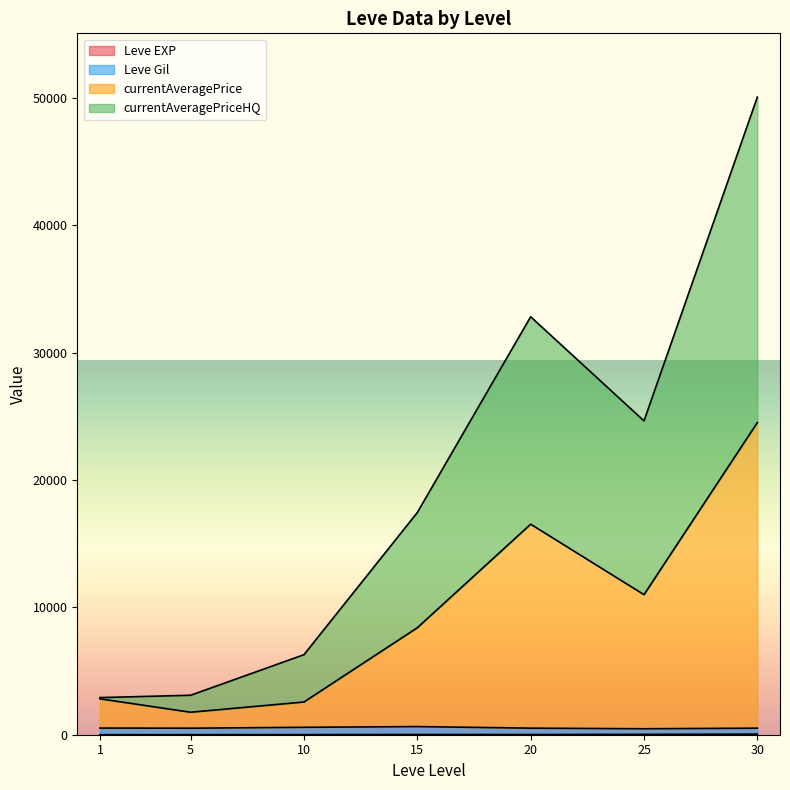

At which category is the sum across all series the highest?

30